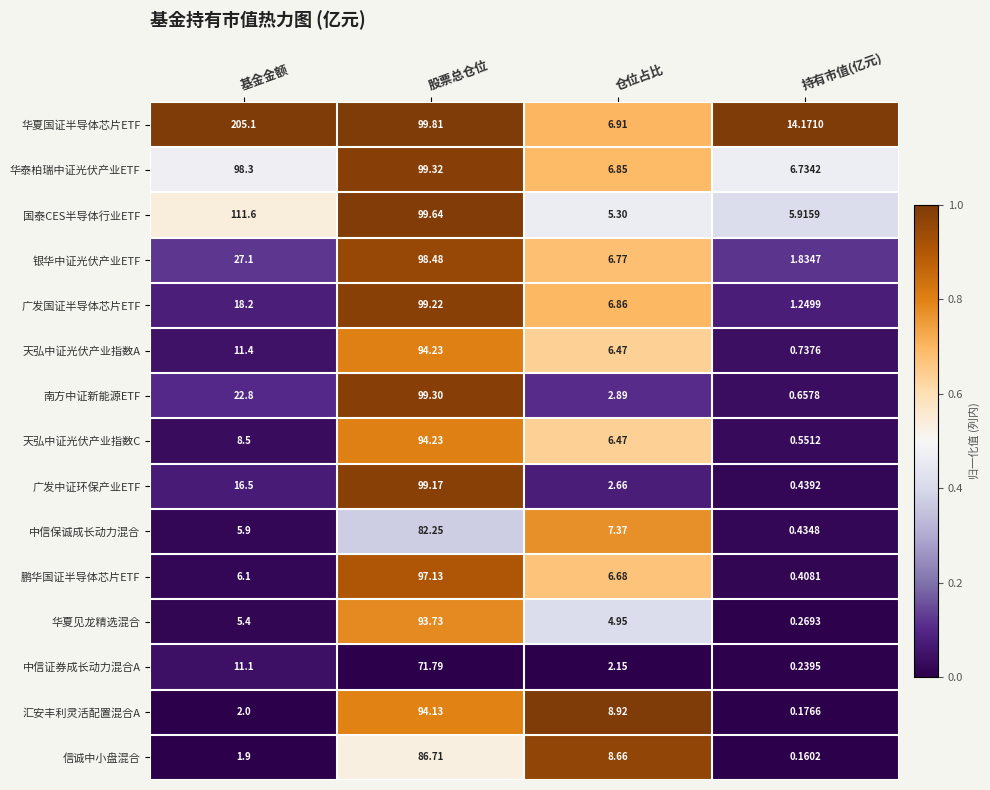

Which category has the highest value across all series?

基金金额